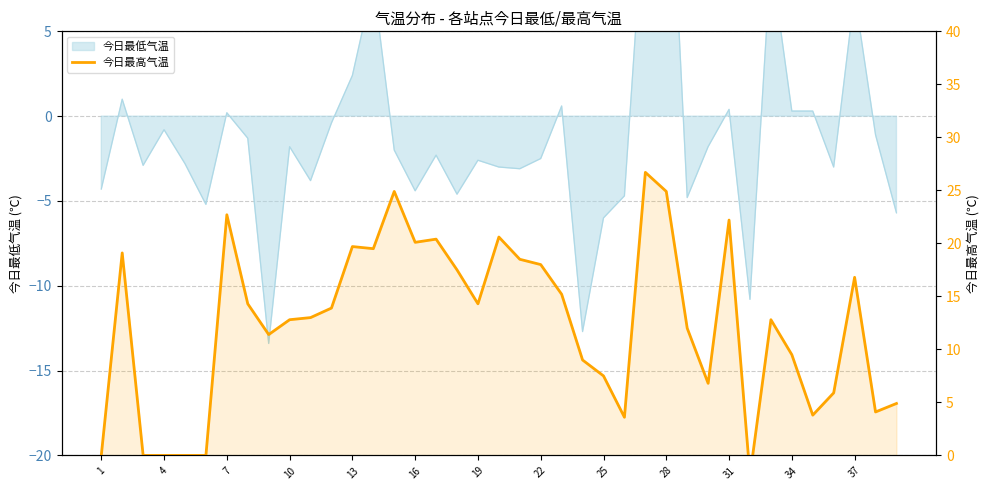

How many lines are shown in the chart?

1